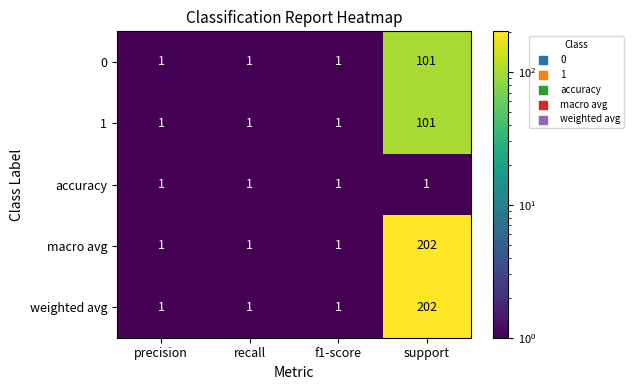

Reading right to left, what are all the values shown in this chart?

0: 101	1	1	1
1: 101	1	1	1
accuracy: 1	1	1	1
macro avg: 202	1	1	1
weighted avg: 202	1	1	1